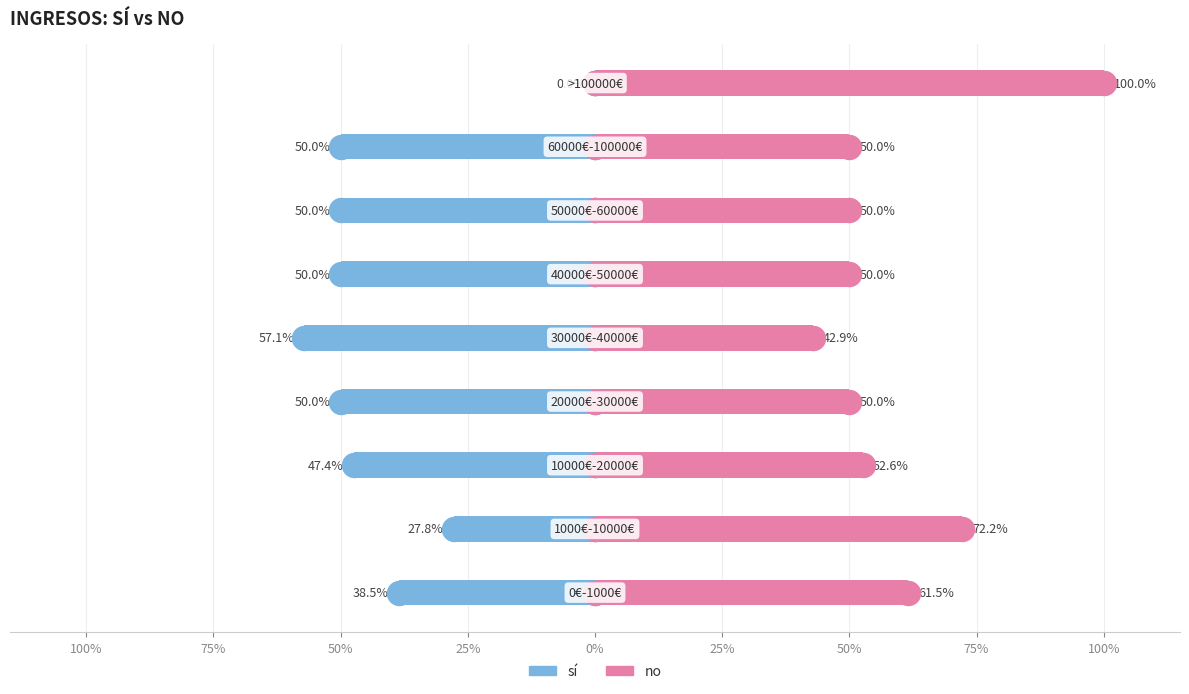

Which series has the widest spread of Y values?

no